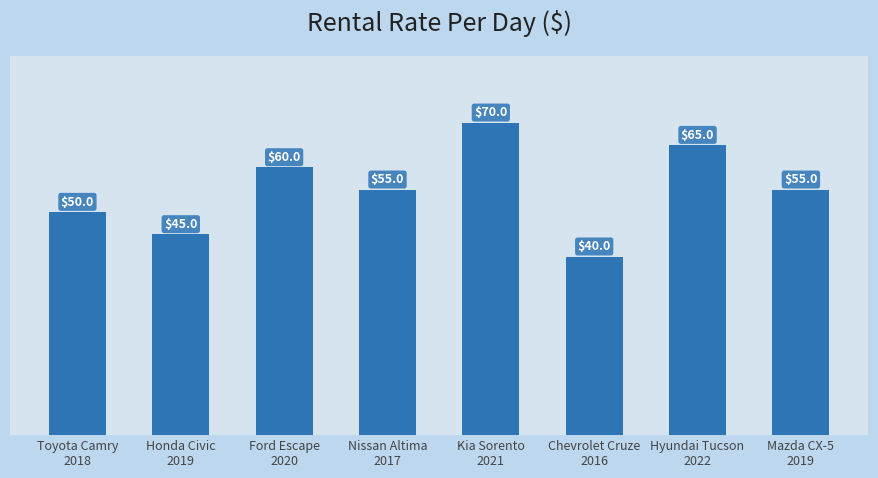

Reading right to left, extract all data points from this chart.

Mazda CX-5
2019=55	Hyundai Tucson
2022=65	Chevrolet Cruze
2016=40	Kia Sorento
2021=70	Nissan Altima
2017=55	Ford Escape
2020=60	Honda Civic
2019=45	Toyota Camry
2018=50